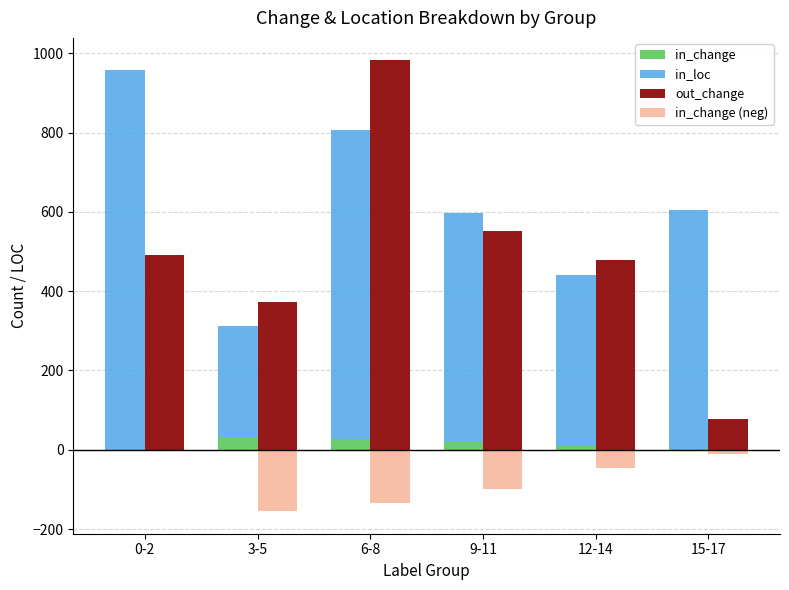

Where does the in_loc series first go above 602?

0-2